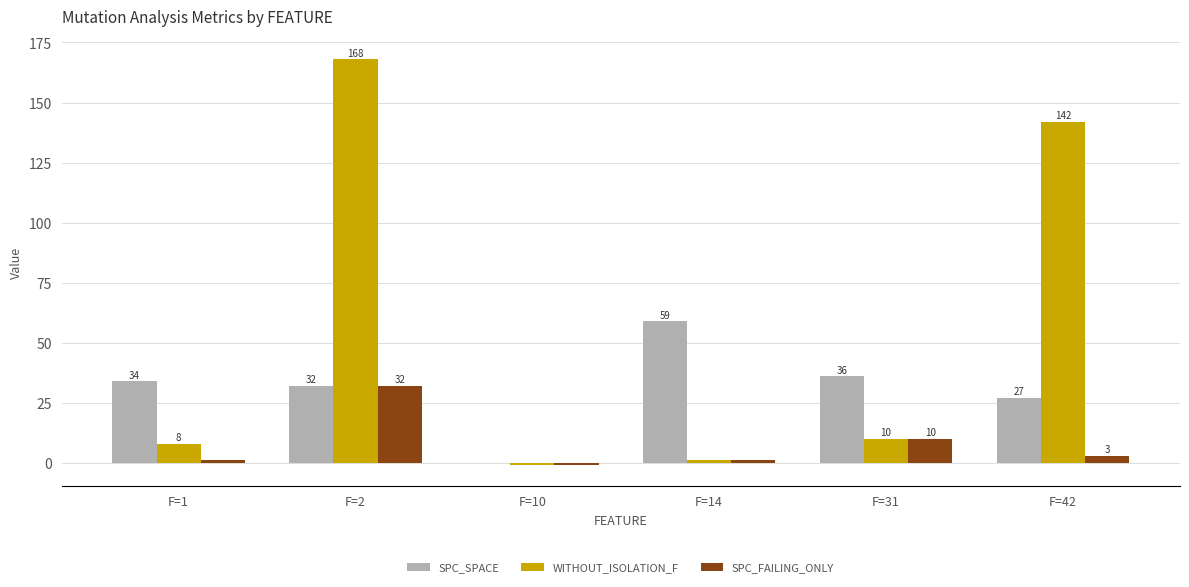

How many series are shown in this chart?

3